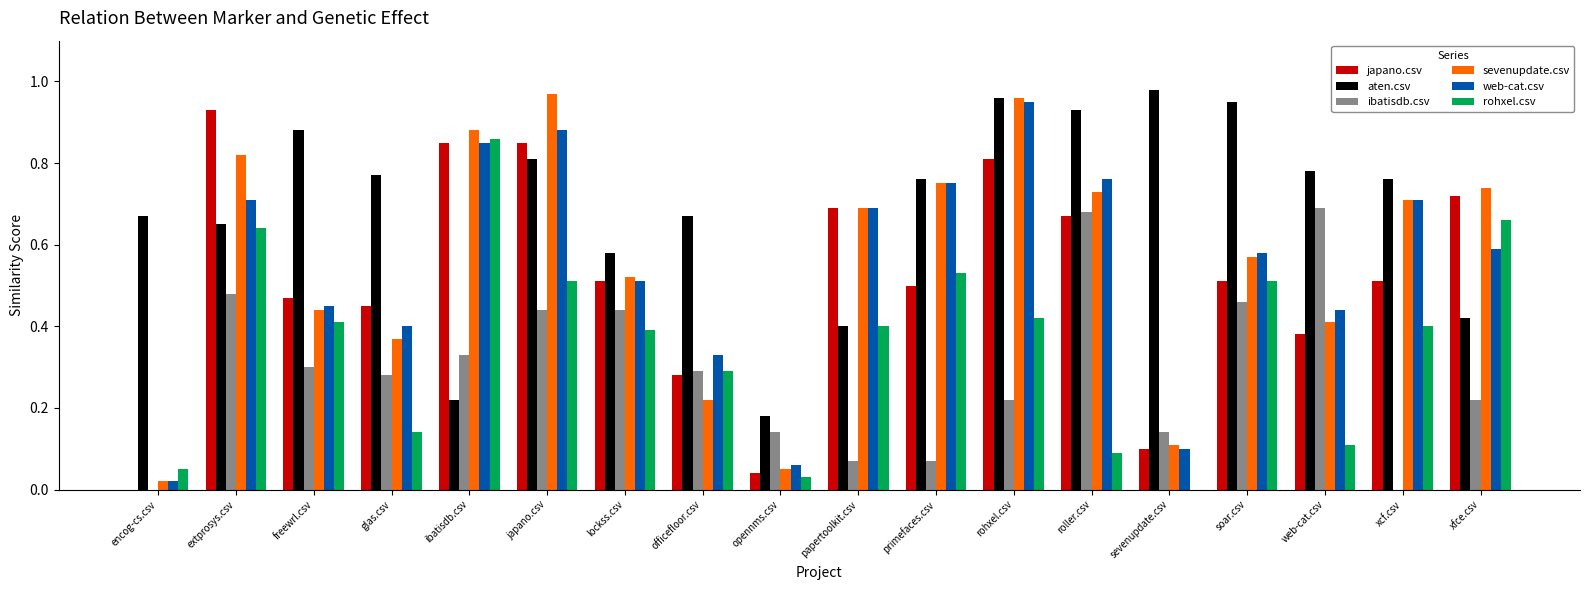

What is the sum of all aten.csv values?

12.4